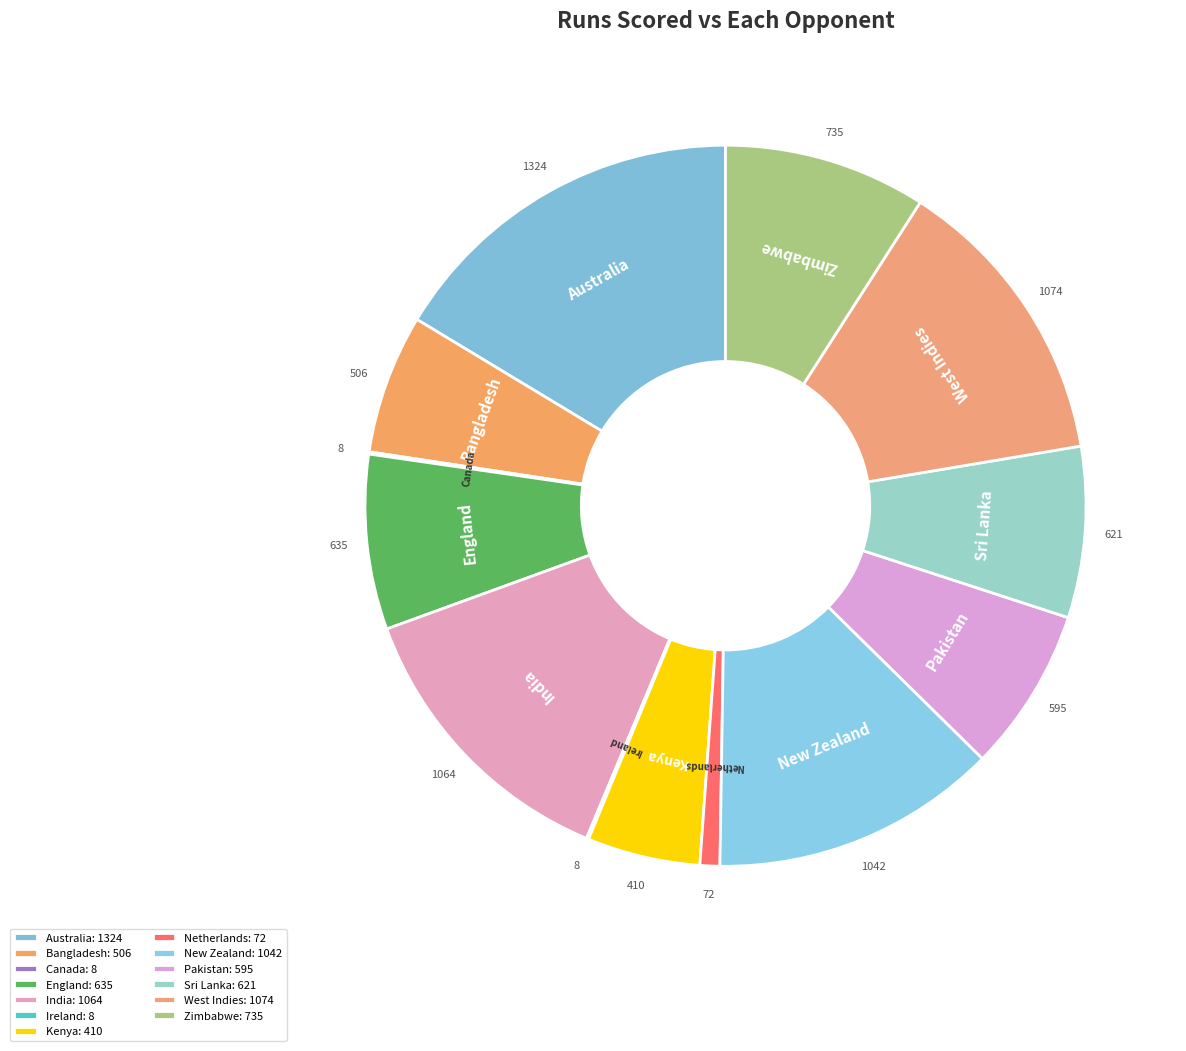

To the nearest percent, what percentage of the pie is Kenya?

5%